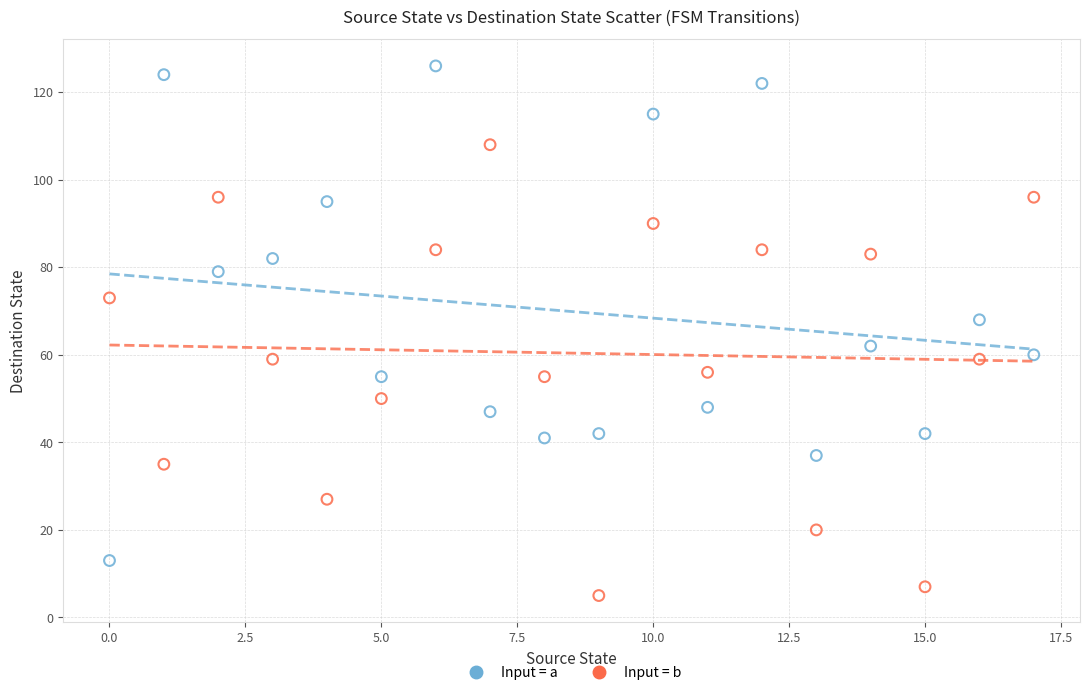

Count the number of points in this scatter plot.

36